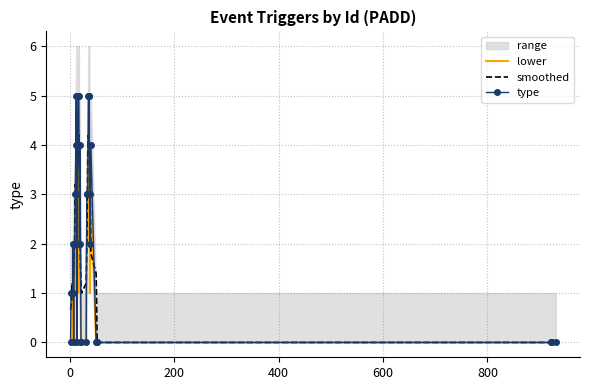

True or false: lower and type cross at least once.

False